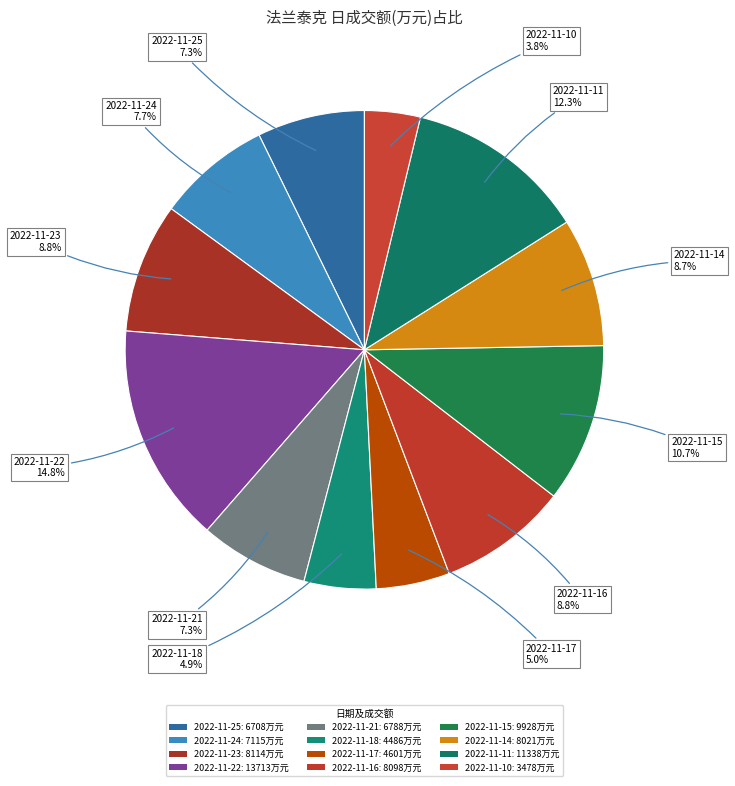

Between 2022-11-24 and 2022-11-22, which is larger?

2022-11-22